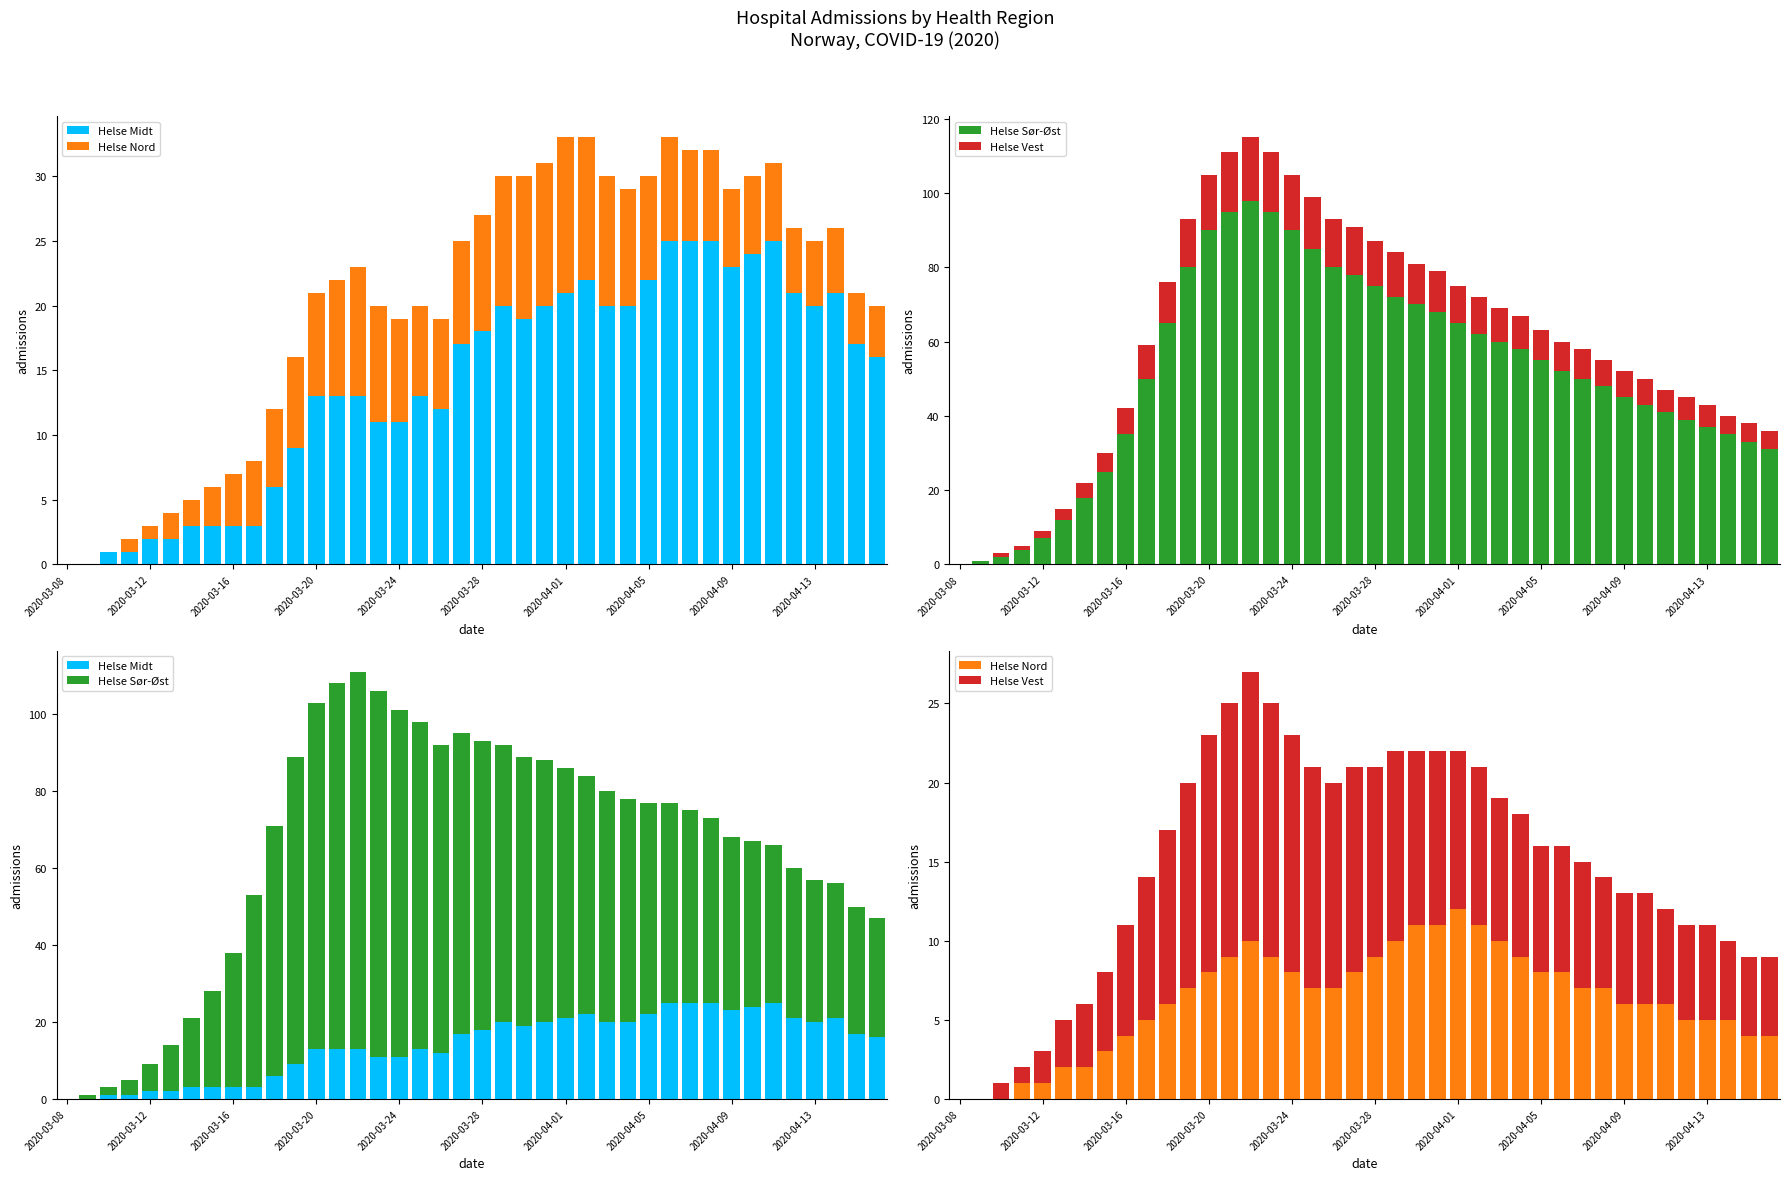

What is the sum of the Helse Vest values at 18 and 2020-03-08?

13